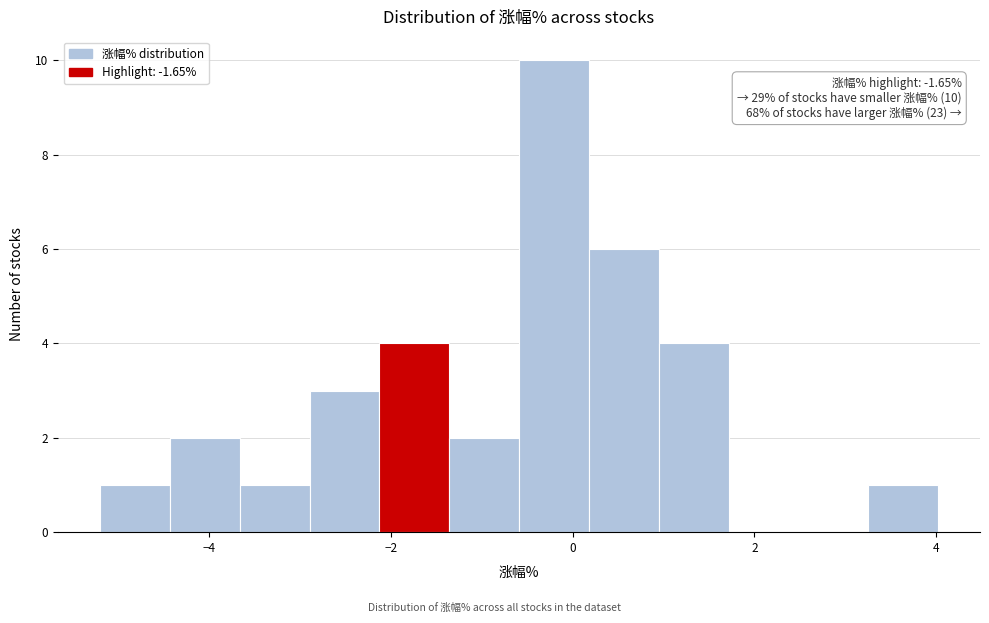

Read against the x-axis, roughly where is the centre of the tallest bar?

-0.2